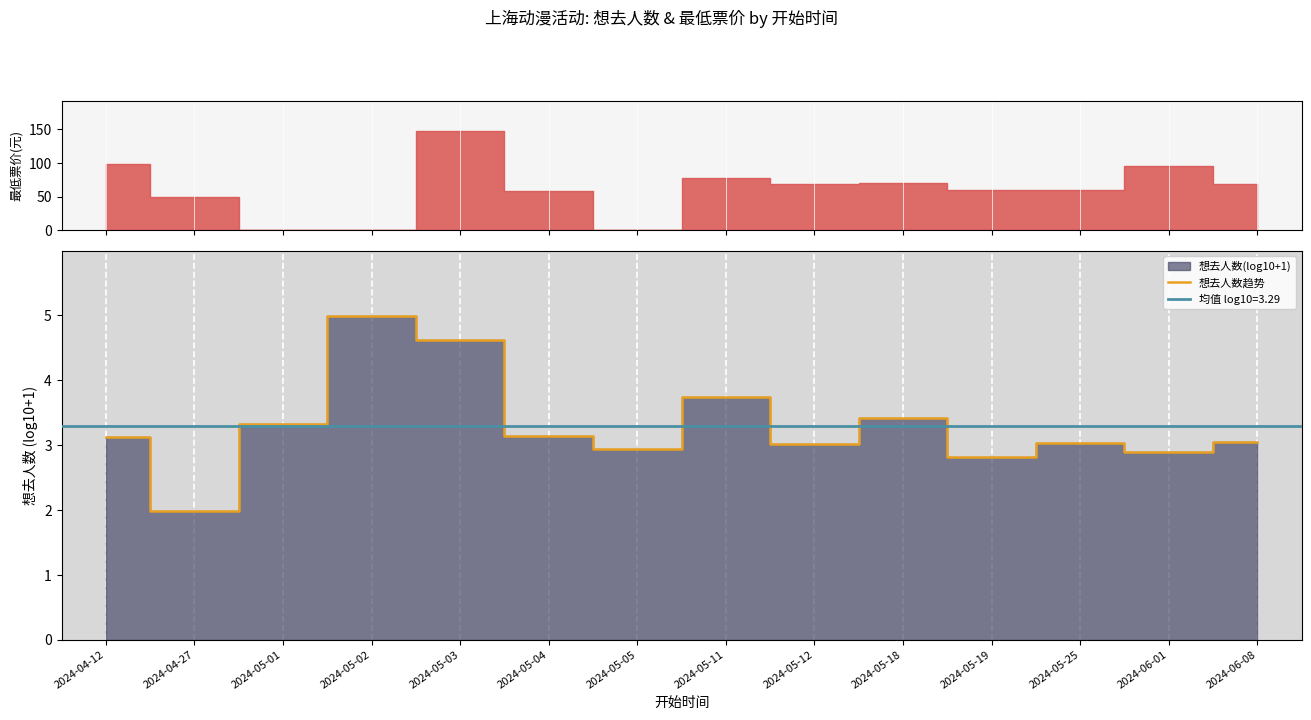

What is the label of the 2nd point from the left?

2024-04-27